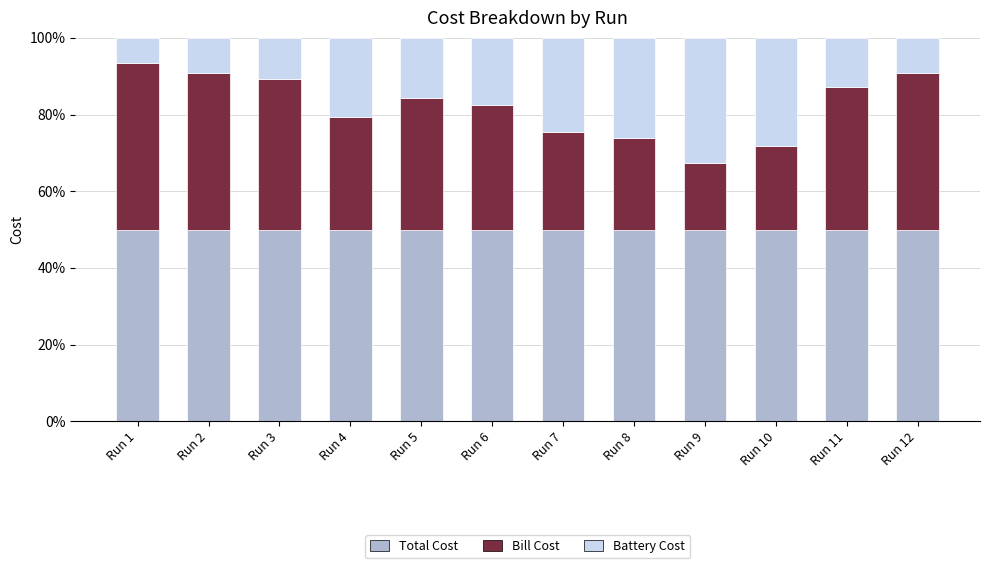

What is the value of the Total Cost bar at the 6th from the left?

50.0